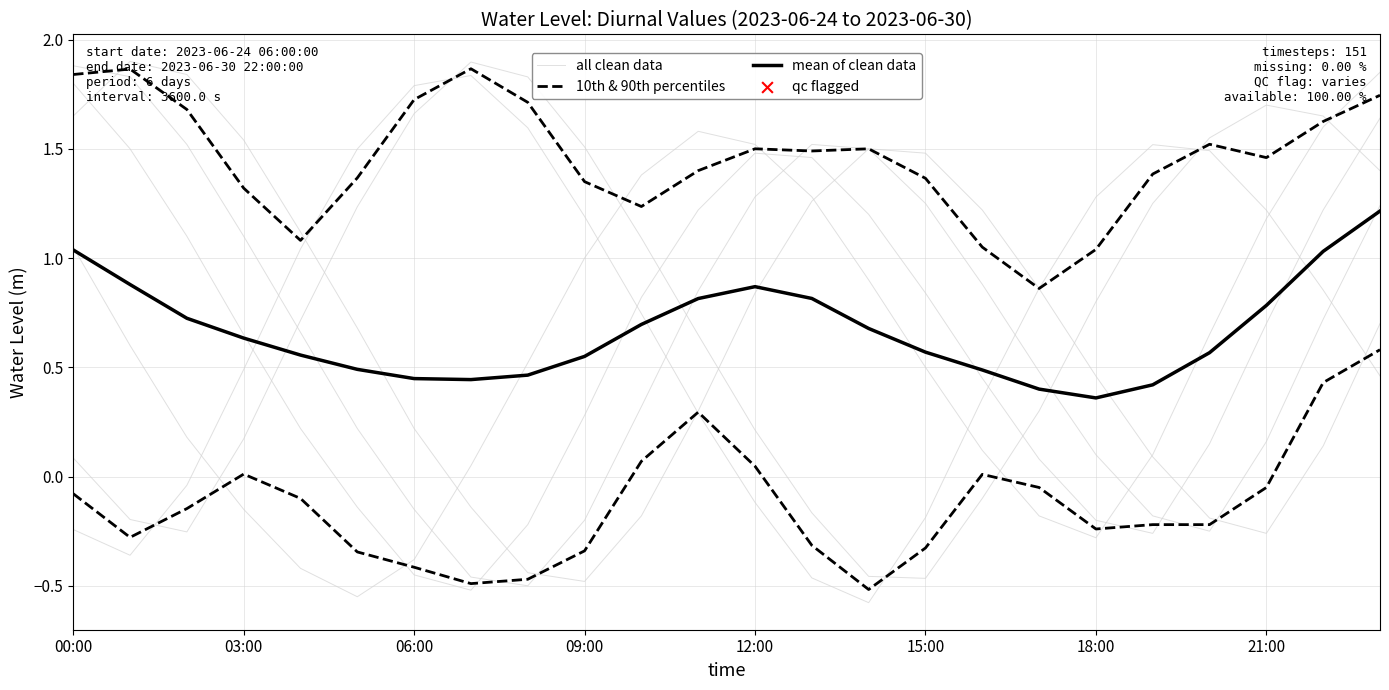

Which series has the largest Y range (max minus min)?

all clean data